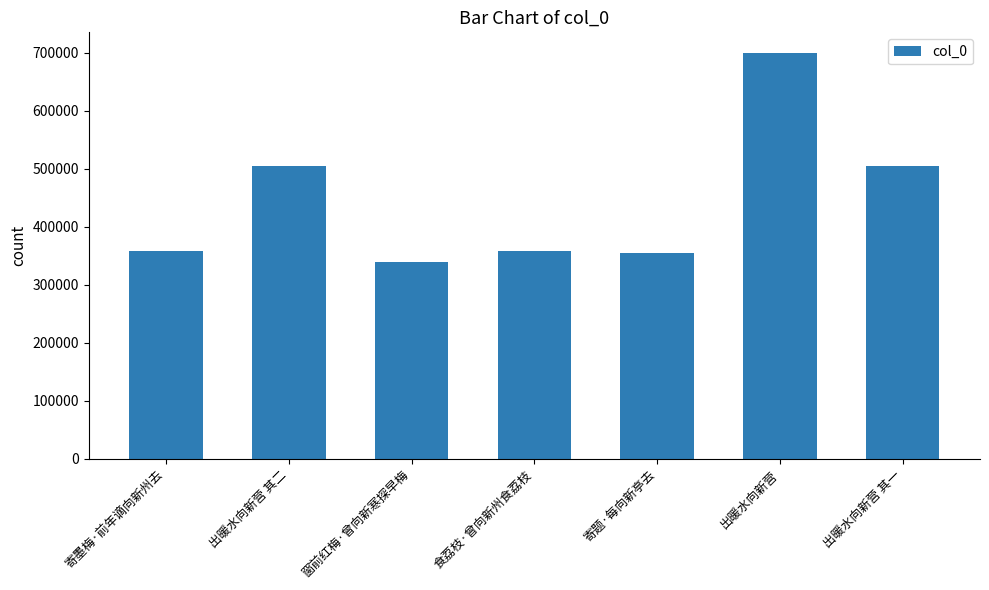

How many bars are there in total?

7